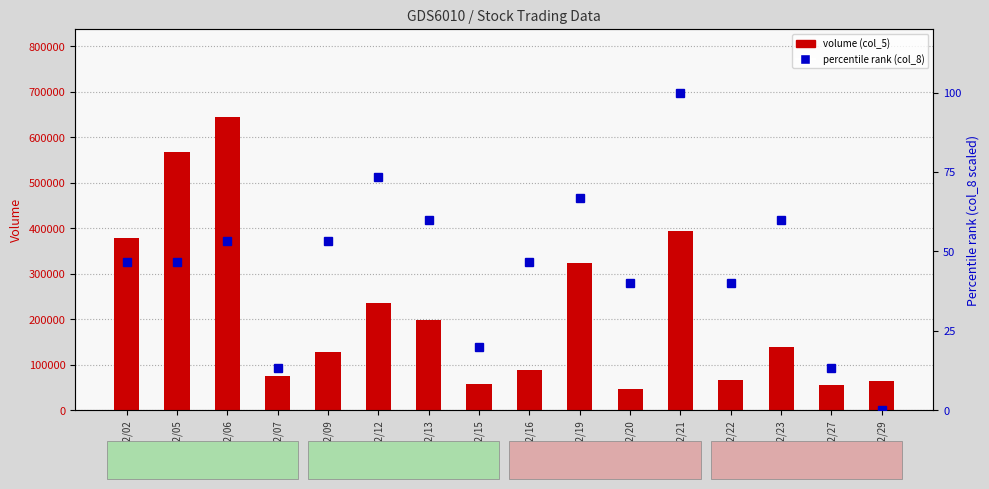

What are all the series names shown in the legend?

volume (col_5), percentile rank (col_8)